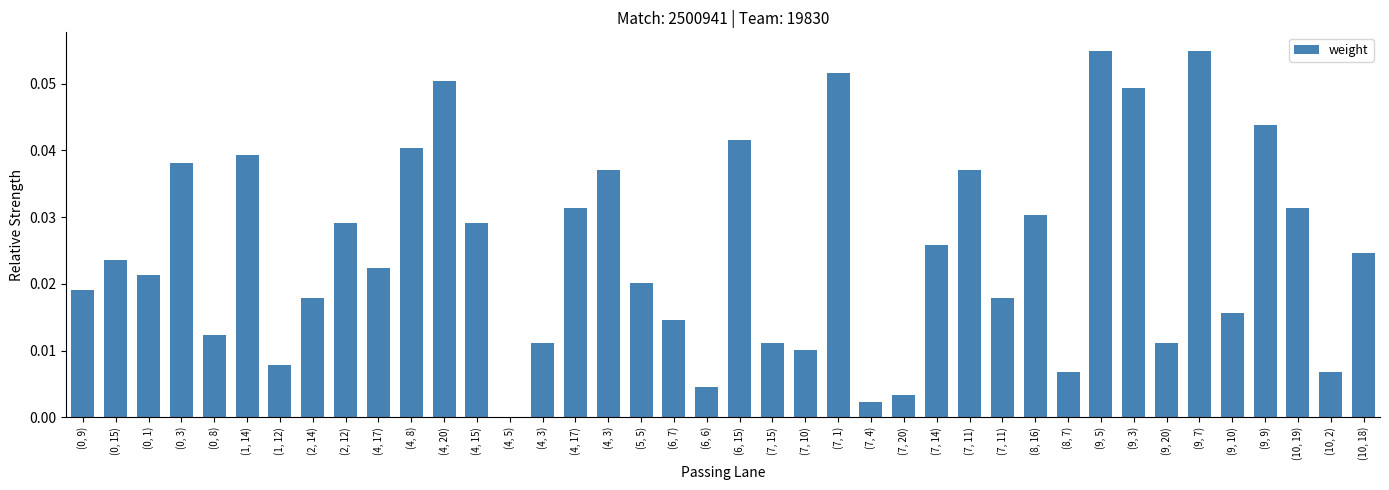

Count the number of categories in the chart.

40